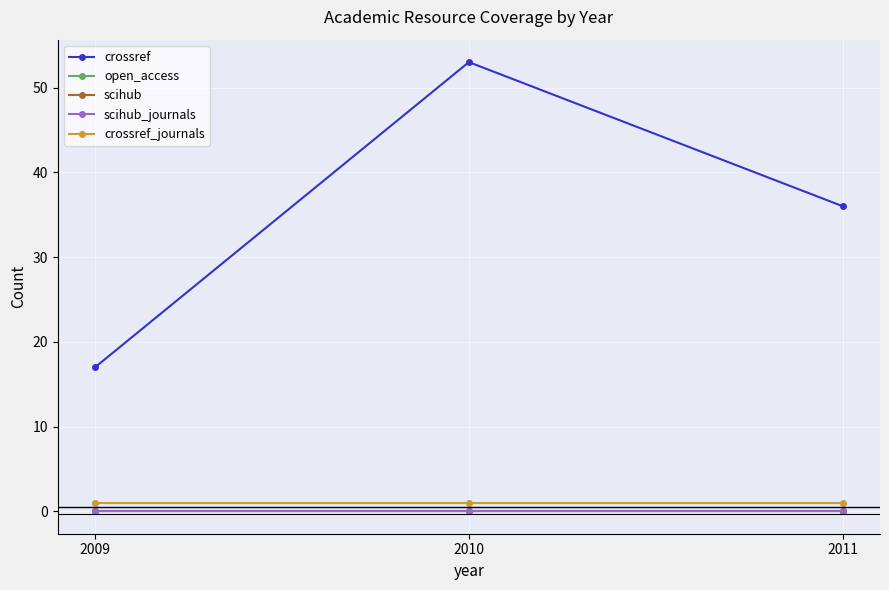

Which category has the highest value in the scihub series?

2009